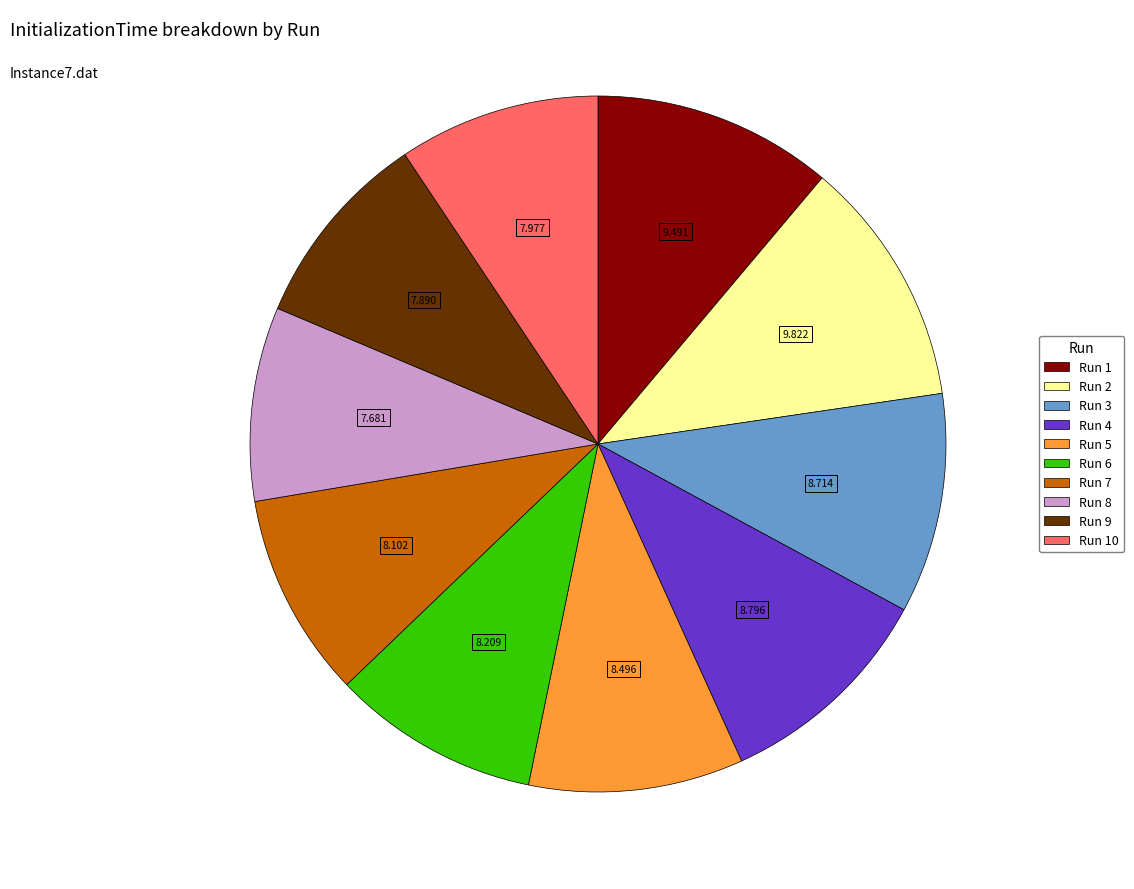

Is there any slice that represents more than half of the pie?

No